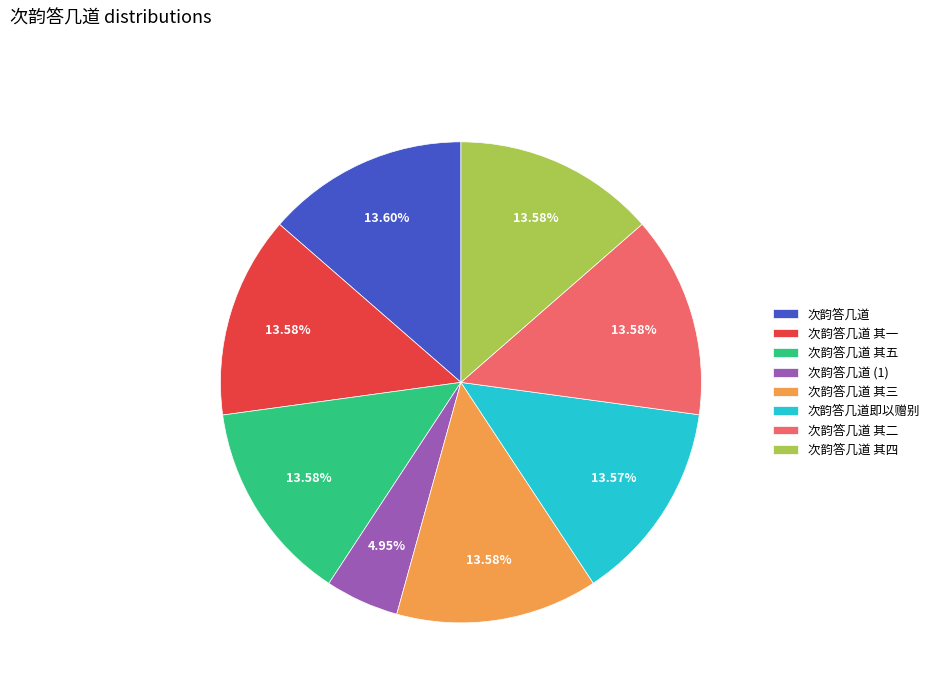

Count the number of slices in the pie.

8